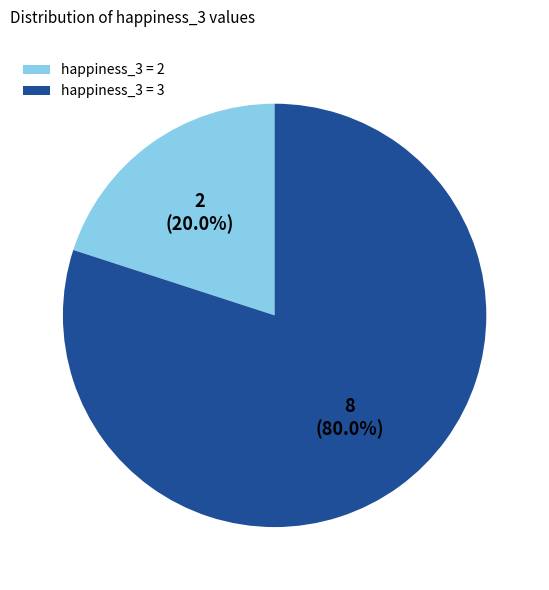

What portion of the pie excludes happiness_3 = 3?

20.0%